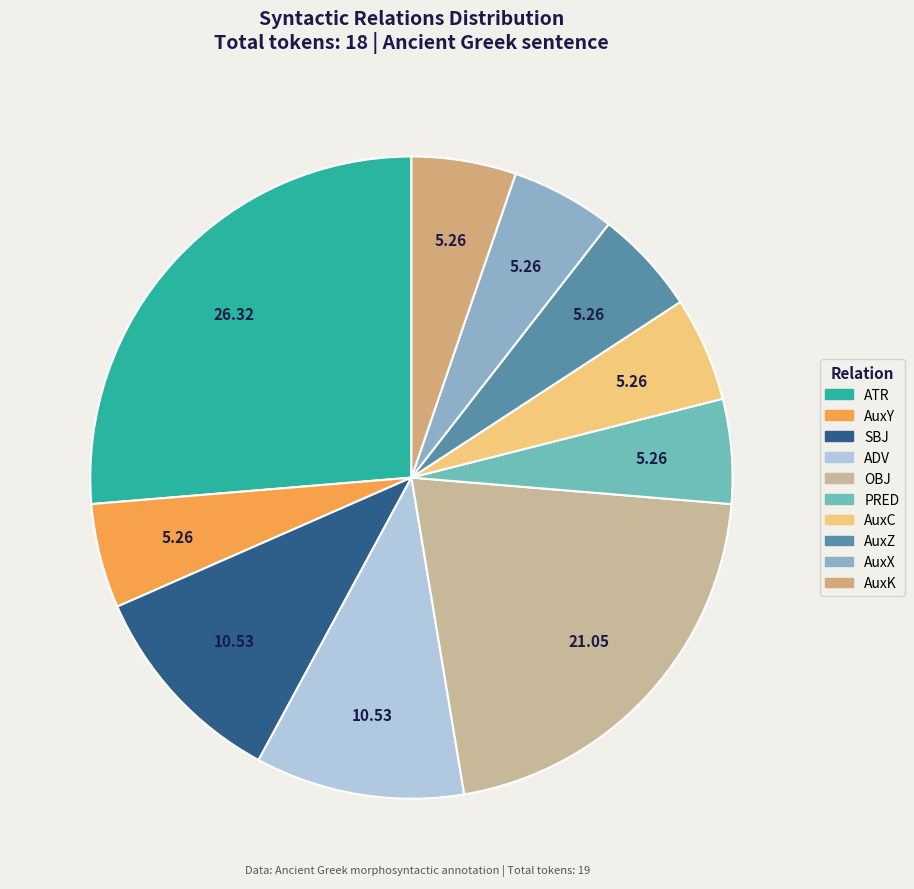

Which category has the biggest portion of the pie?

ATR